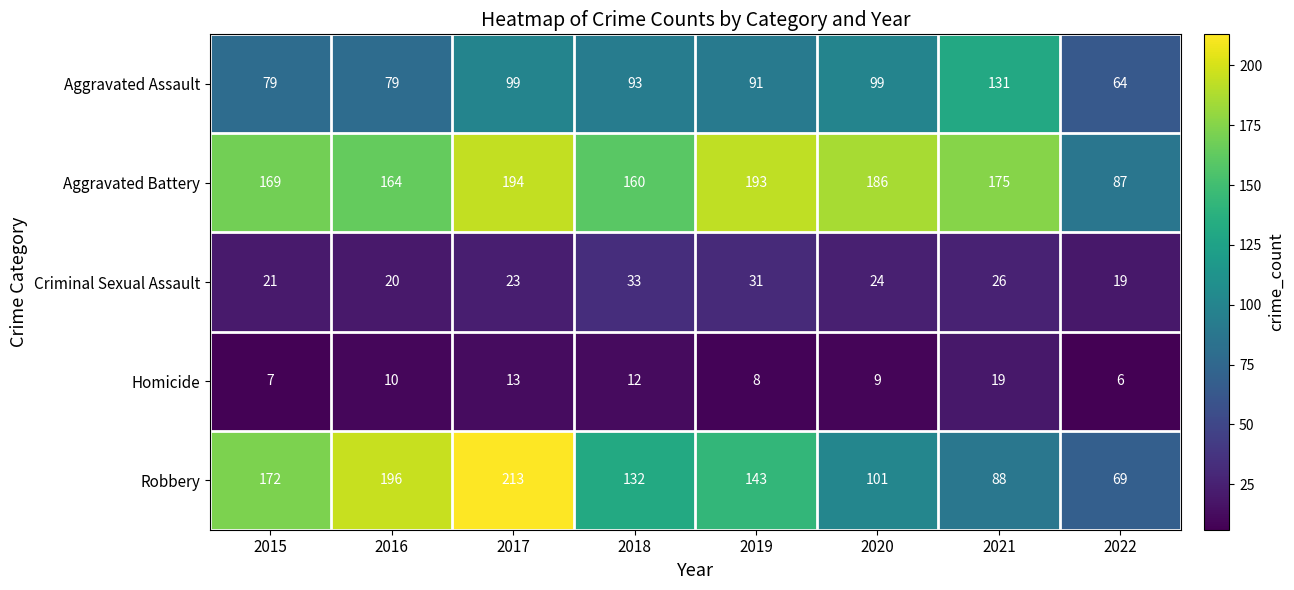

How many series are shown in this chart?

5